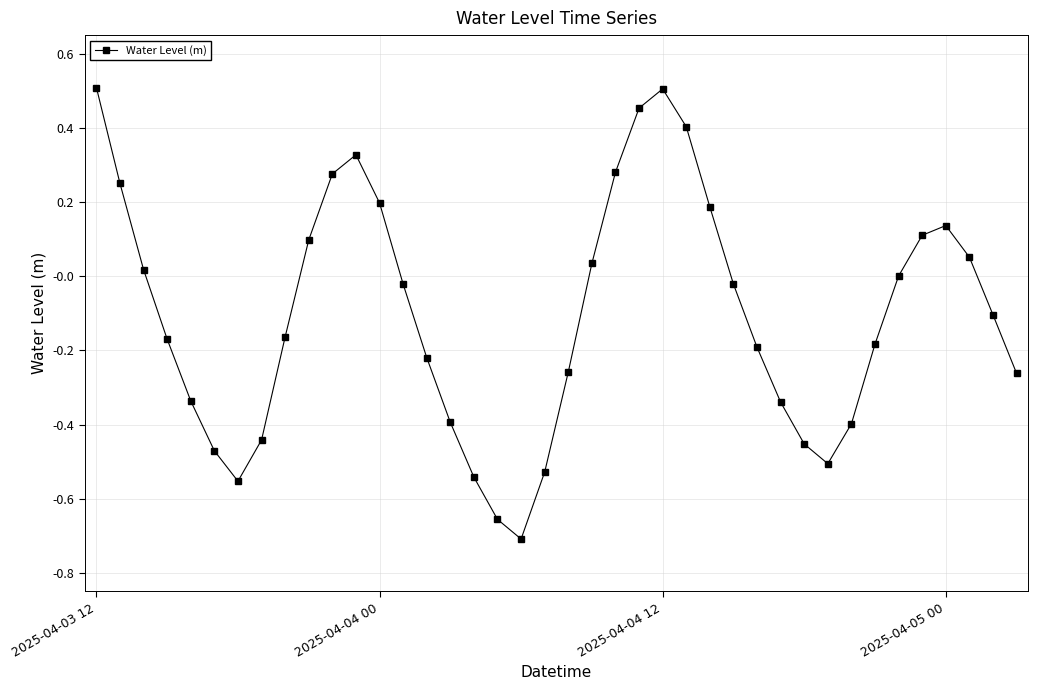

True or false: the data has more than 0 interior local peaks.

True